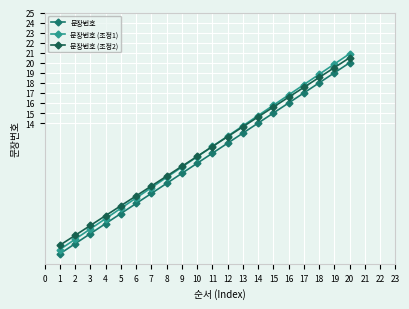

Reading left to right, transcribe all the data shown in this chart.

문장번호: 1.0	2.0	3.0	4.0	5.0	6.0	7.0	8.0	9.0	10.0	11.0	12.0	13.0	14.0	15.0	16.0	17.0	18.0	19.0	20.0
문장번호 (조정1): 1.4	2.4	3.5	4.5	5.5	6.5	7.6	8.6	9.6	10.6	11.7	12.7	13.7	14.7	15.8	16.8	17.8	18.8	19.9	20.9
문장번호 (조정2): 1.9	2.8	3.8	4.8	5.8	6.8	7.7	8.7	9.7	10.7	11.7	12.6	13.6	14.6	15.6	16.6	17.6	18.5	19.5	20.5